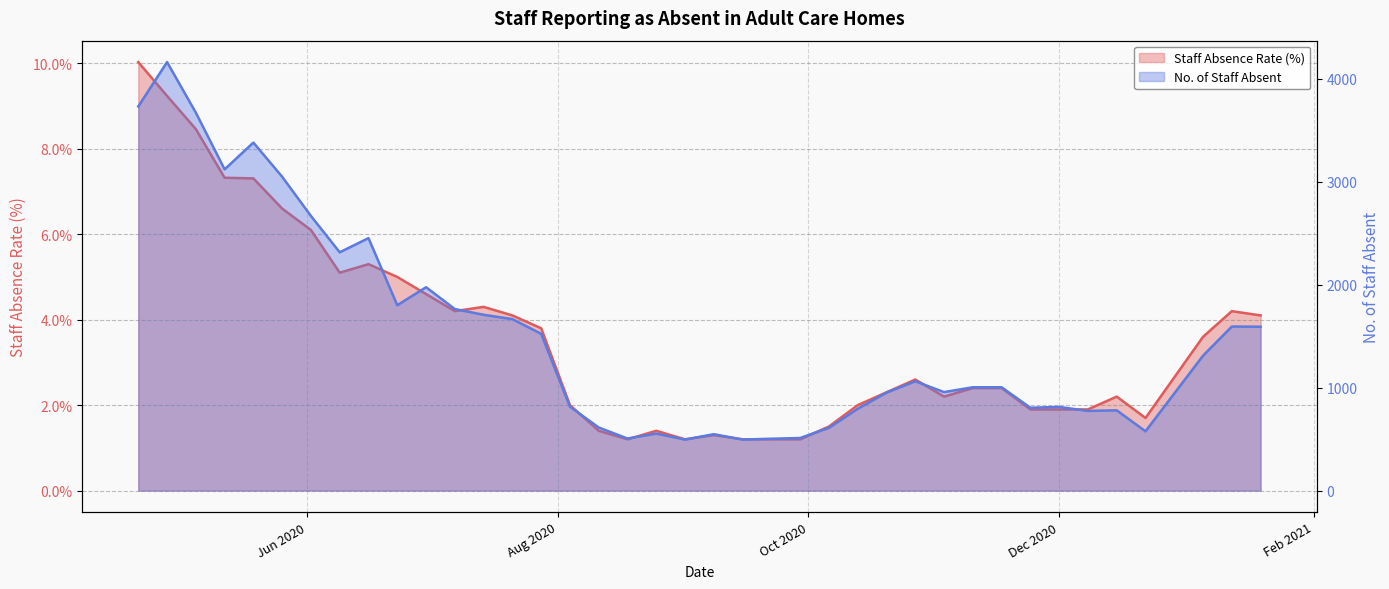

What is the sum of the Staff Absence Rate values at 2020-10-13 and 2020-09-01?

3.2